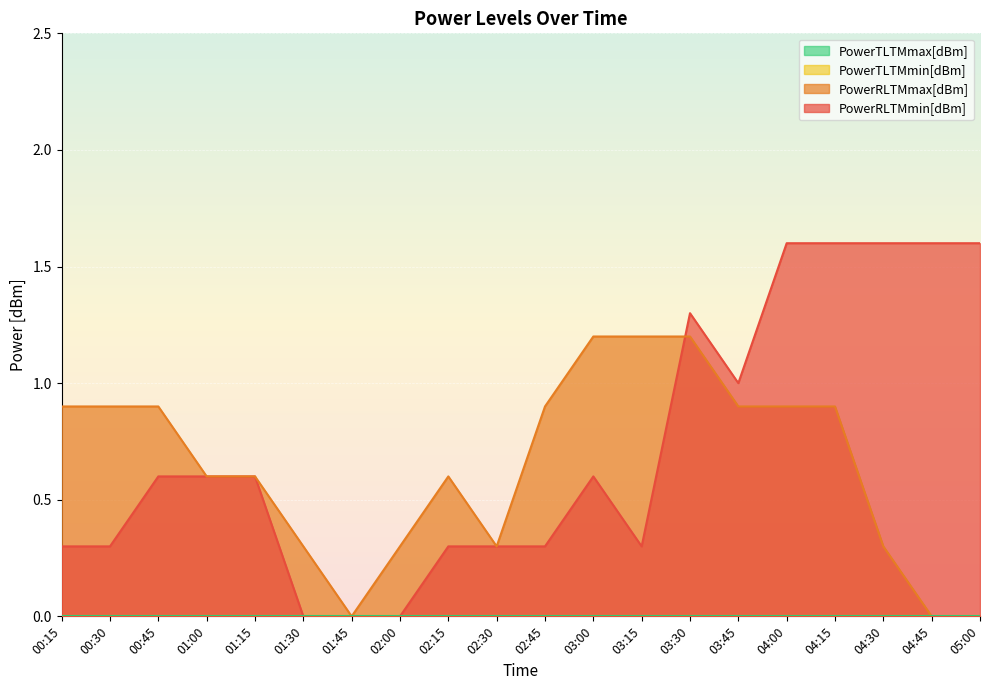

How many intersections are there between PowerRLTMmin[dBm] and PowerRLTMmax[dBm]?

1